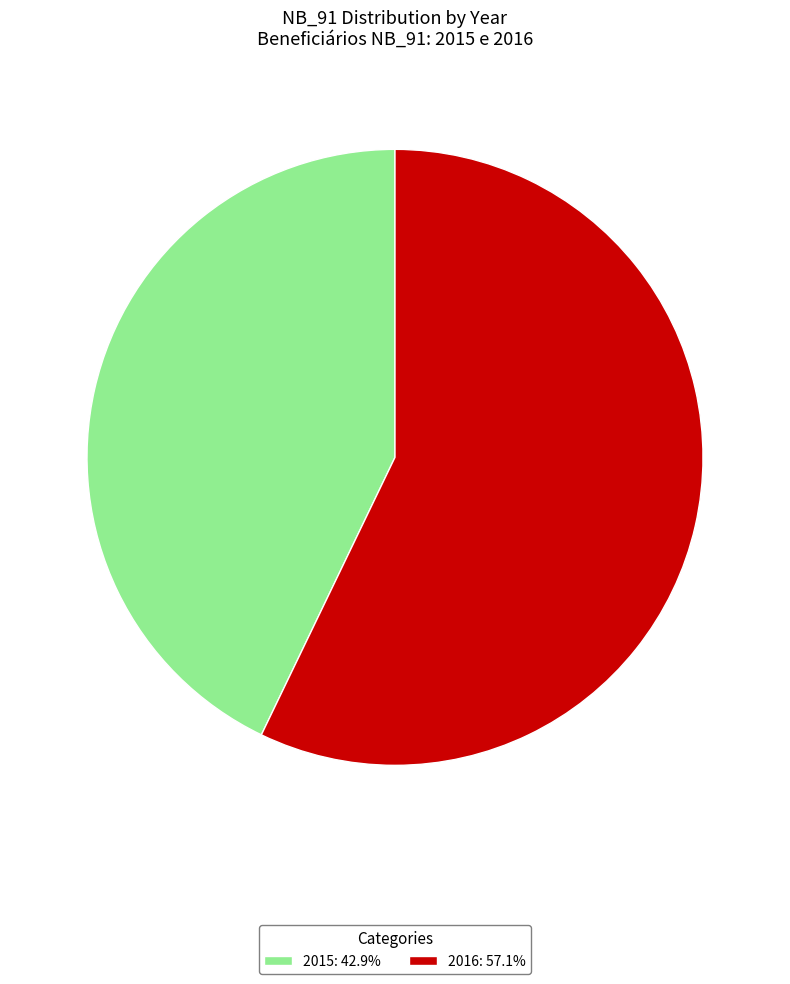

Is it true that 2016 is 57% of the pie?

True